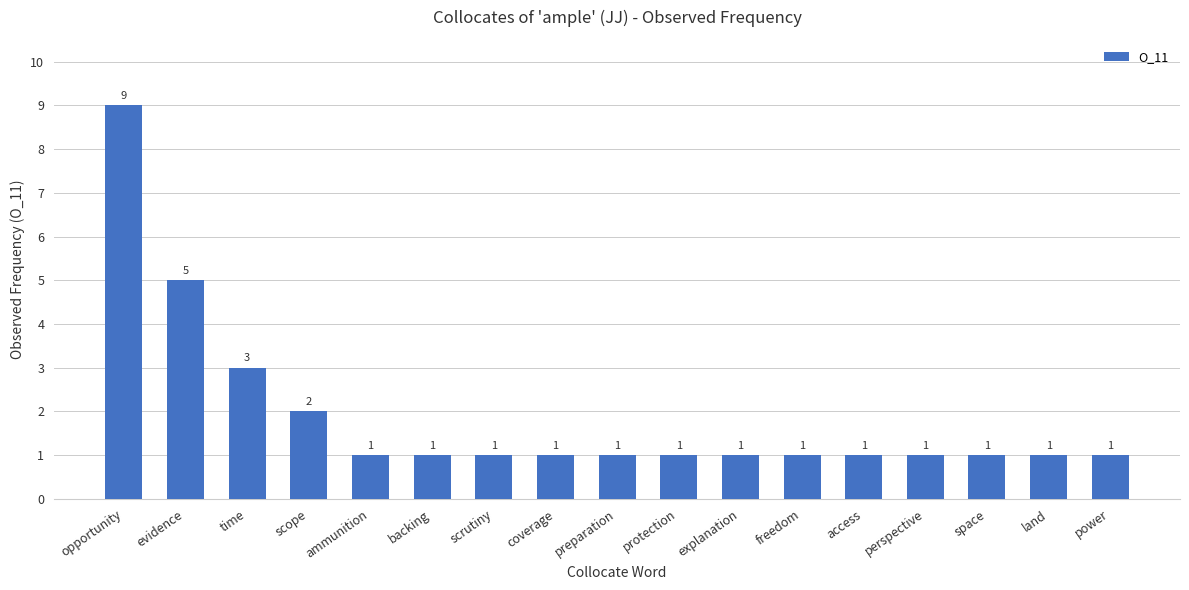

Is it true that the value at time is 1?

False